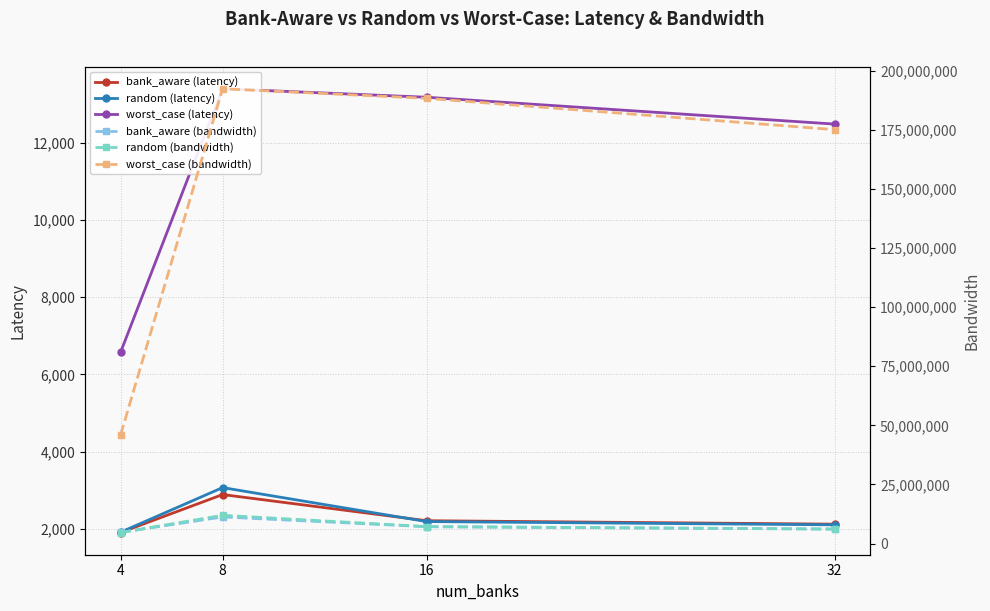

True or false: random (bandwidth) has a value of 11964792.9 at 8.

True